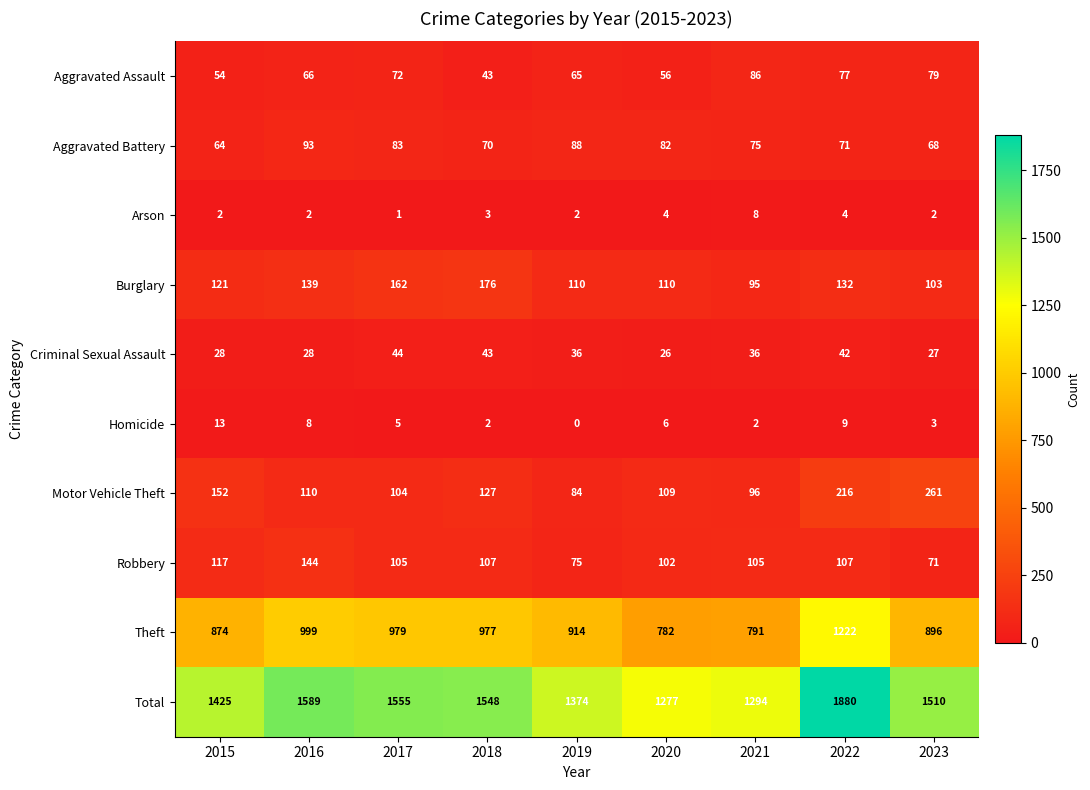

What value does the Robbery series have at 2020, to the nearest 5?

100